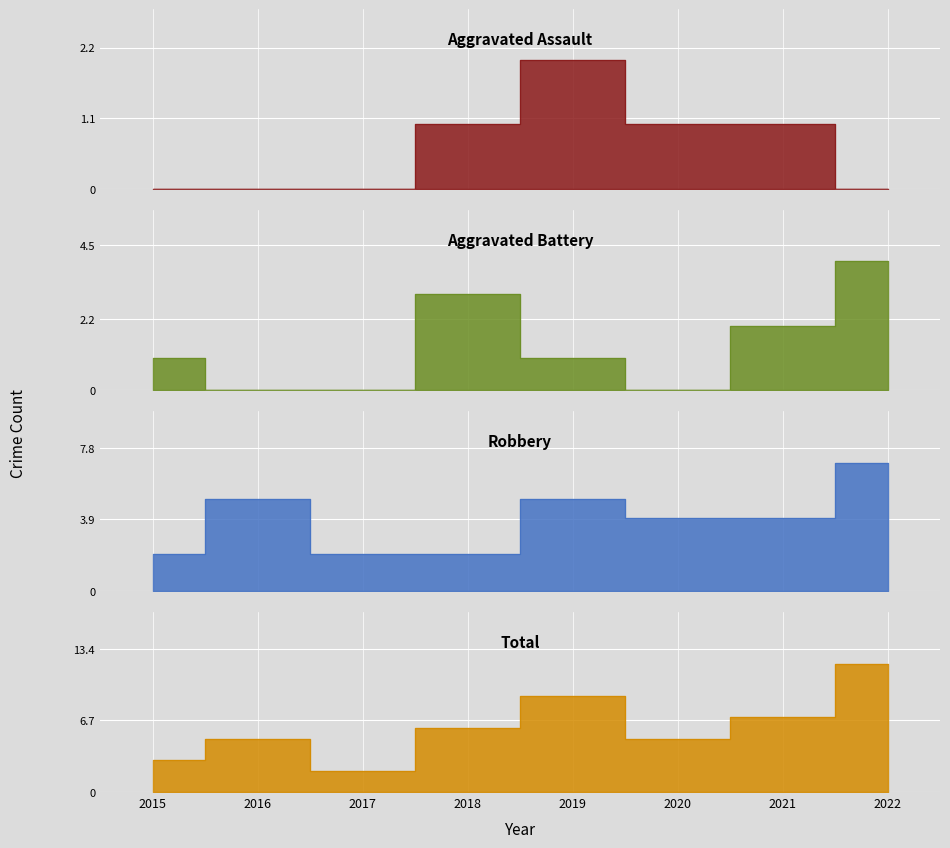

Which series has the largest total across all categories?

Total